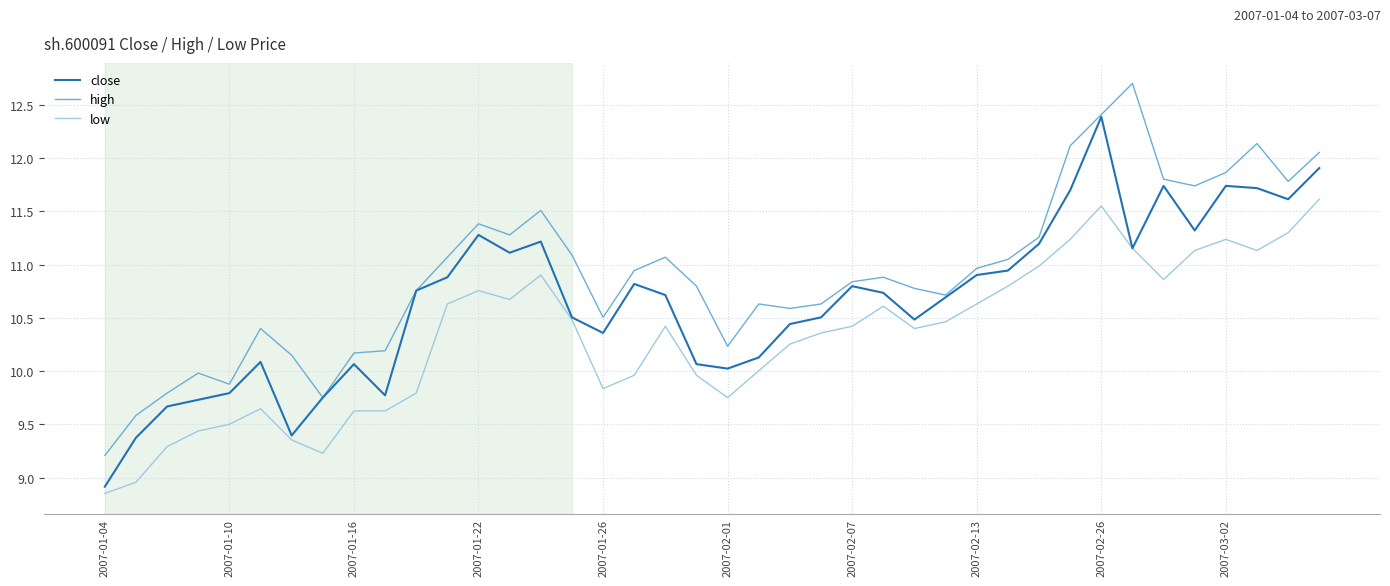

True or false: low and high cross at least once.

False